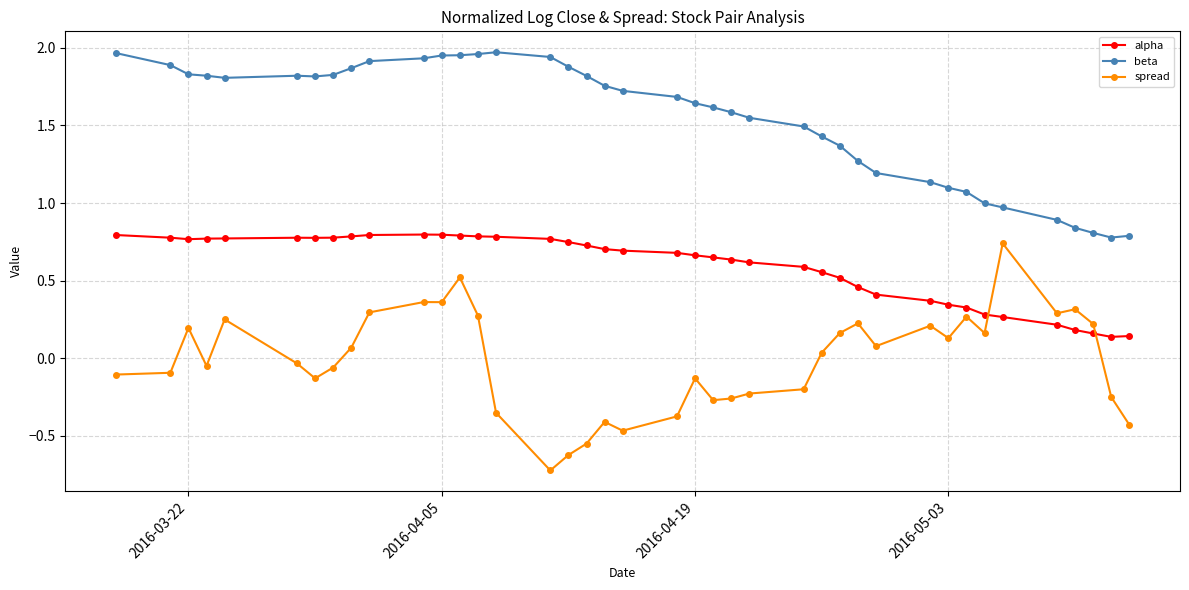

List the series in order of their overall mean, highest first.

beta, alpha, spread